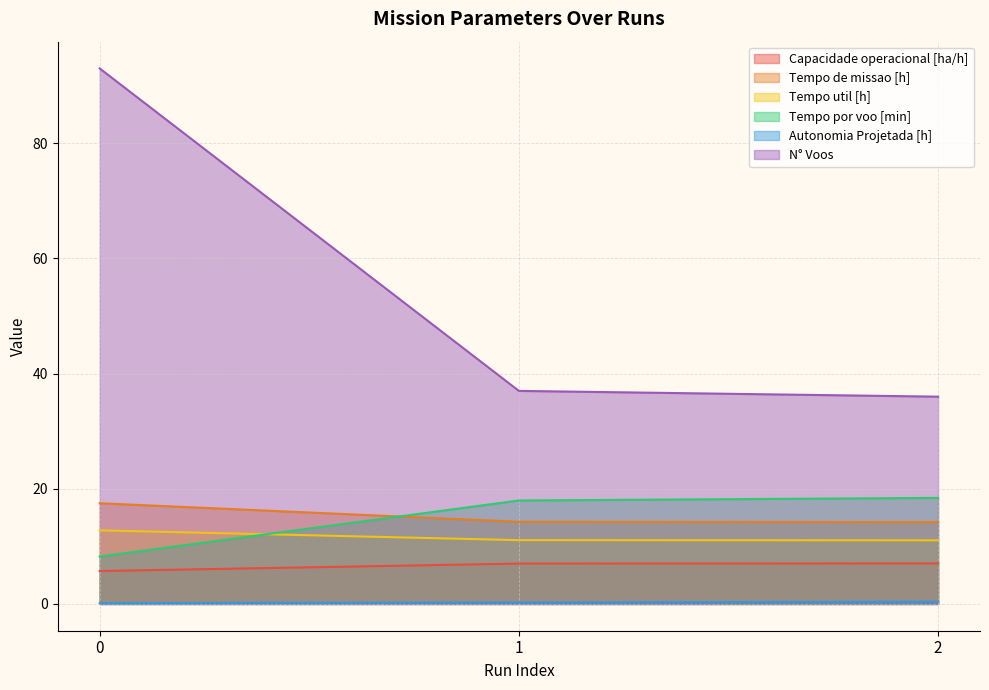

Reading right to left, transcribe all the data shown in this chart.

Capacidade operacional [ha/h]: 7.0	7.0	5.7
Tempo de missao [h]: 14.2	14.3	17.5
Tempo util [h]: 11.1	11.1	12.8
Tempo por voo [min]: 18.4	18.0	8.2
Autonomia Projetada [h]: 0.4	0.3	0.1
N° Voos: 36.0	37.0	93.0